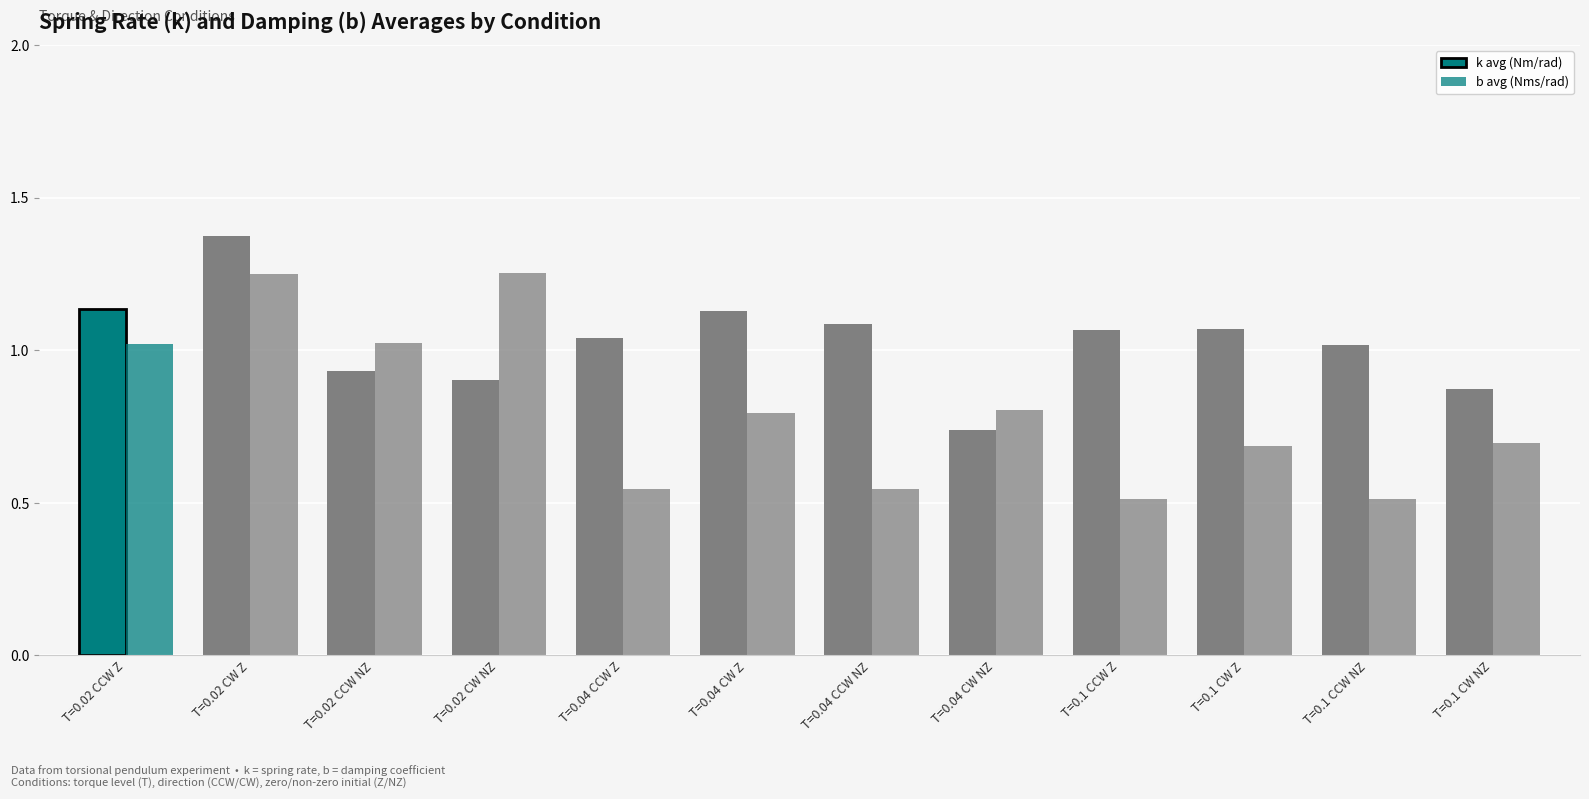

At which label does k avg (Nm/rad) first exceed 1?

T=0.02 CCW Z